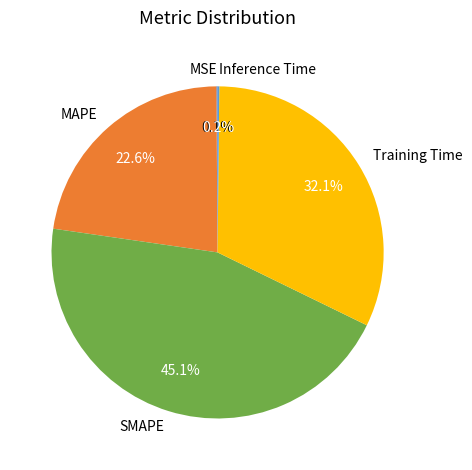

How much of the chart is everything except SMAPE?

54.9%